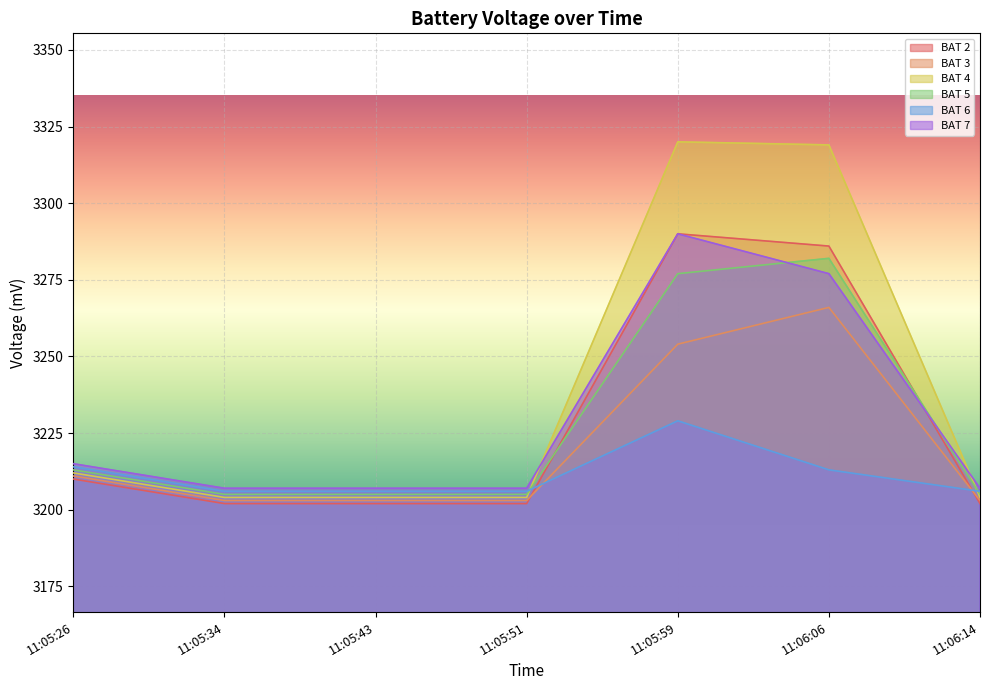

True or false: BAT 5 and BAT 4 intersect in this chart.

True